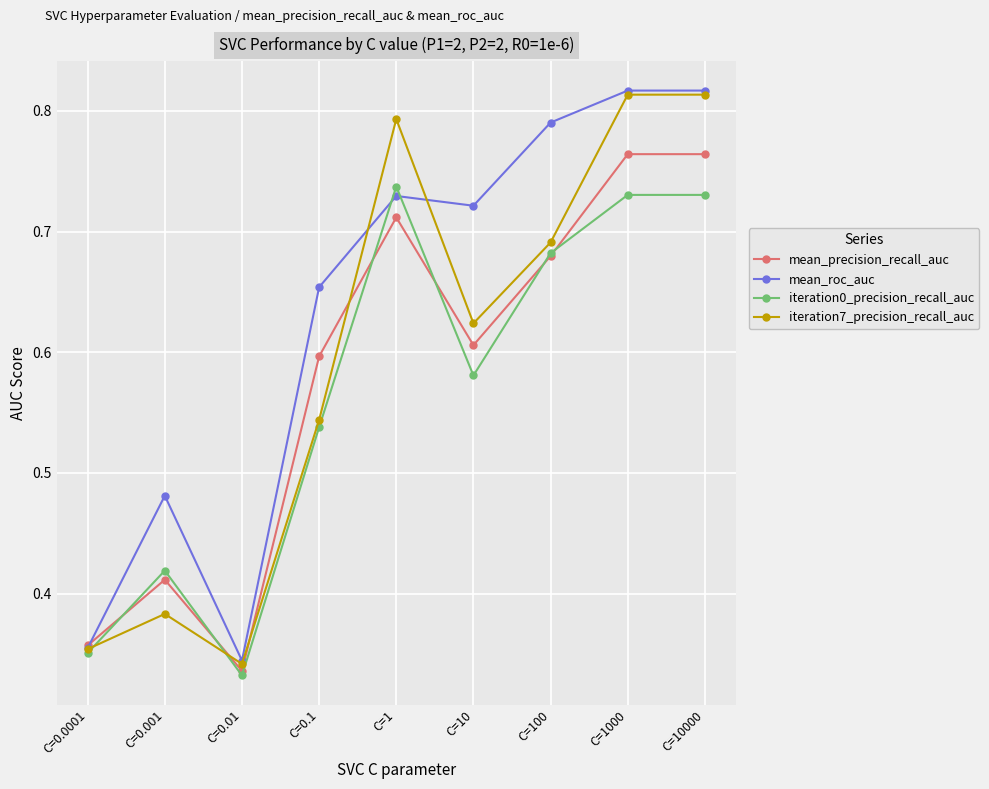

How many mean_precision_recall_auc values are between 0 and 1?

9